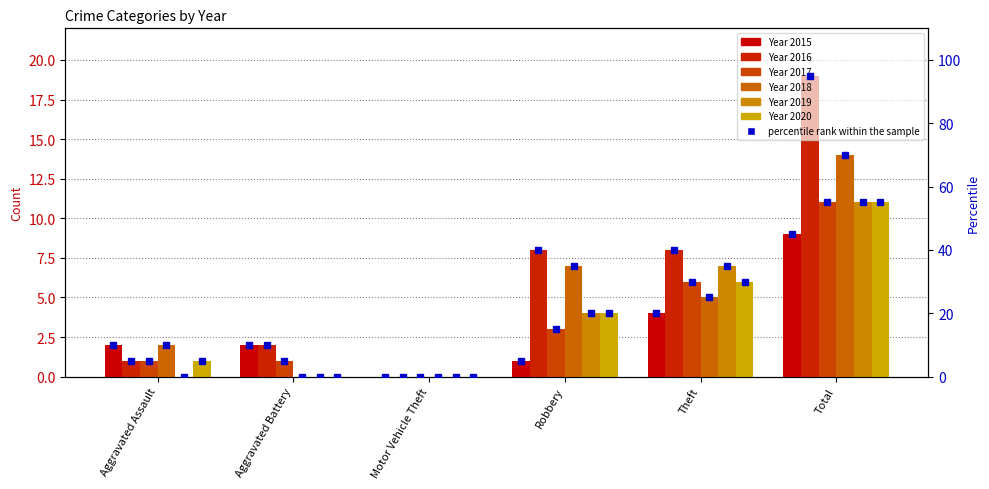

Is it true that 2017 equals 6 at Theft?

True